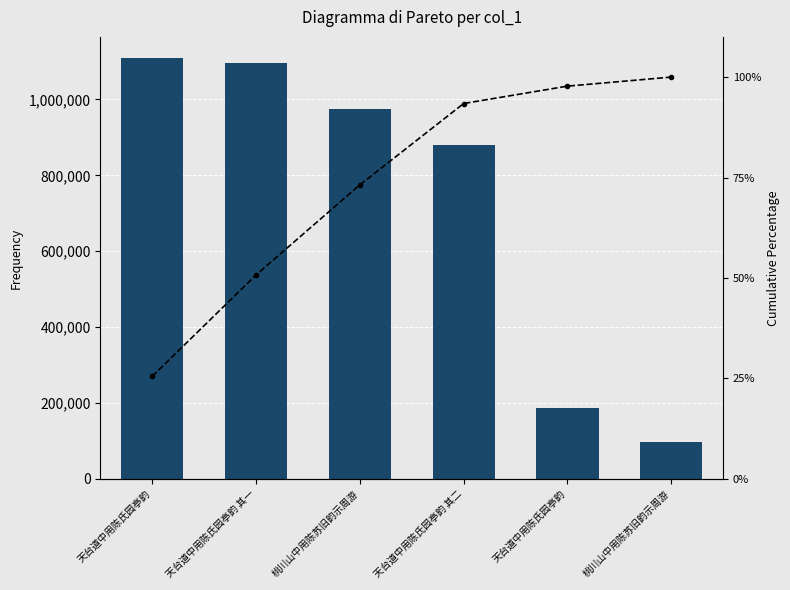

What is the maximum value shown in the chart?

1109482.0